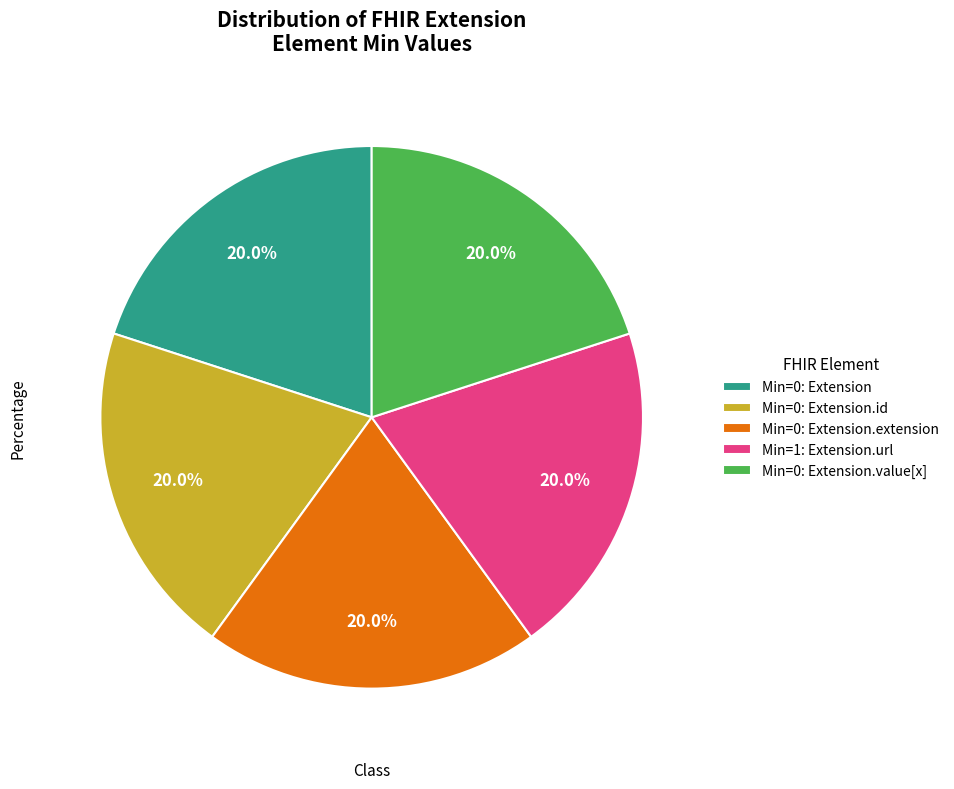

Does any single category account for the majority?

No